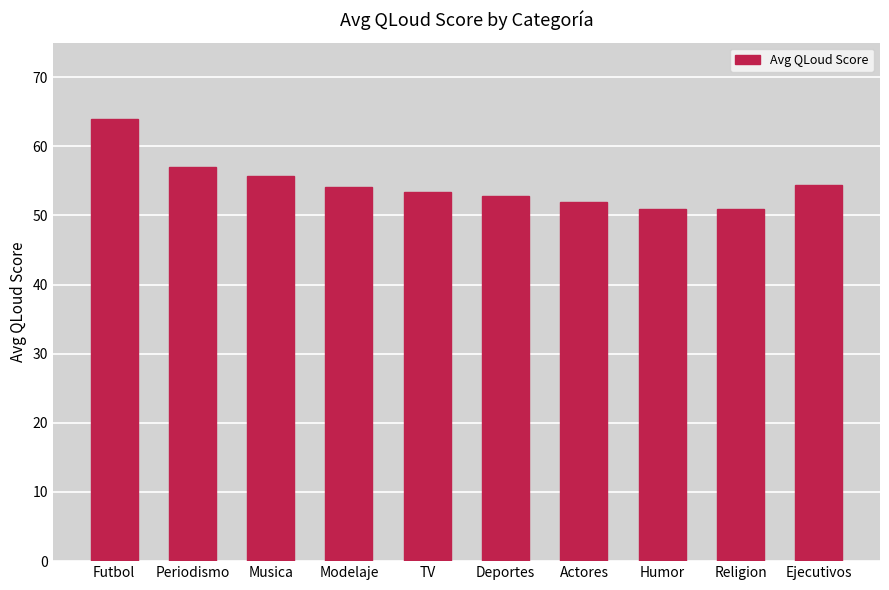

What is the greatest value displayed?

63.9